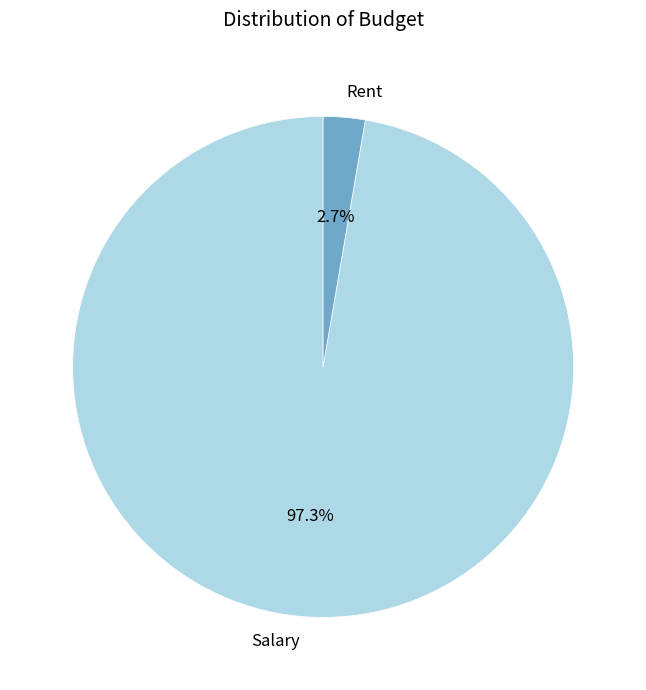

To the nearest percent, what percentage of the pie is Salary?

97%